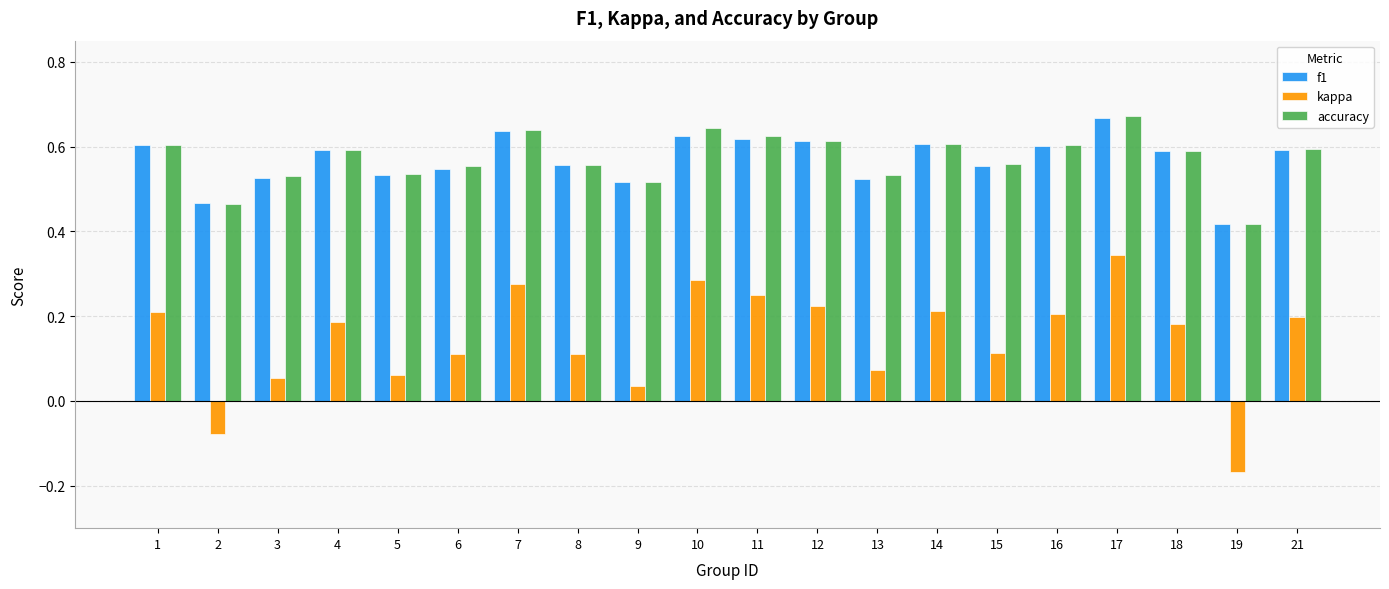

At how many categories does at least one series exceed 0?

20